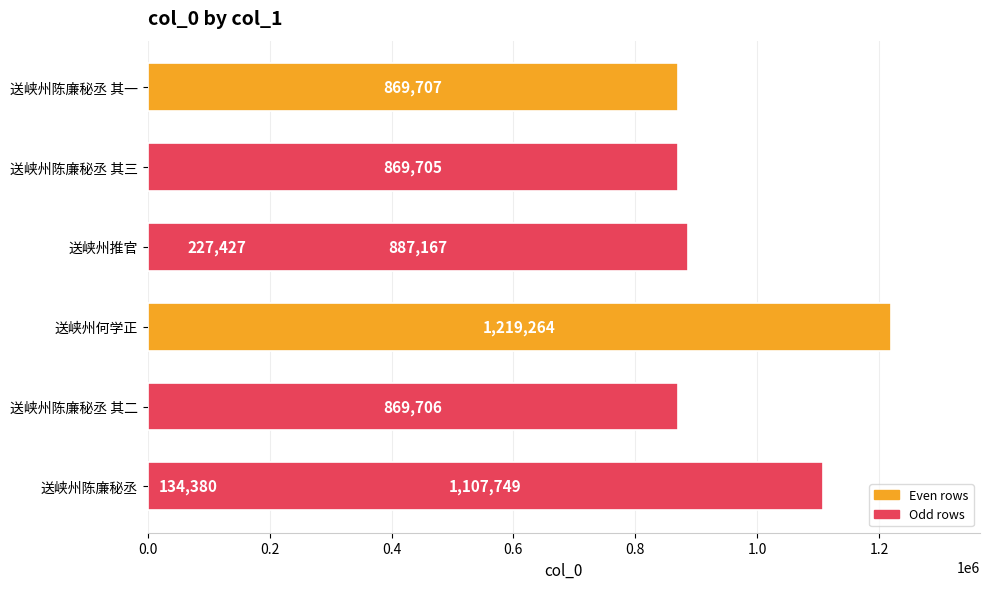

Where is the data nearest to the value 676822?

送峡州陈廉秘丞 其三